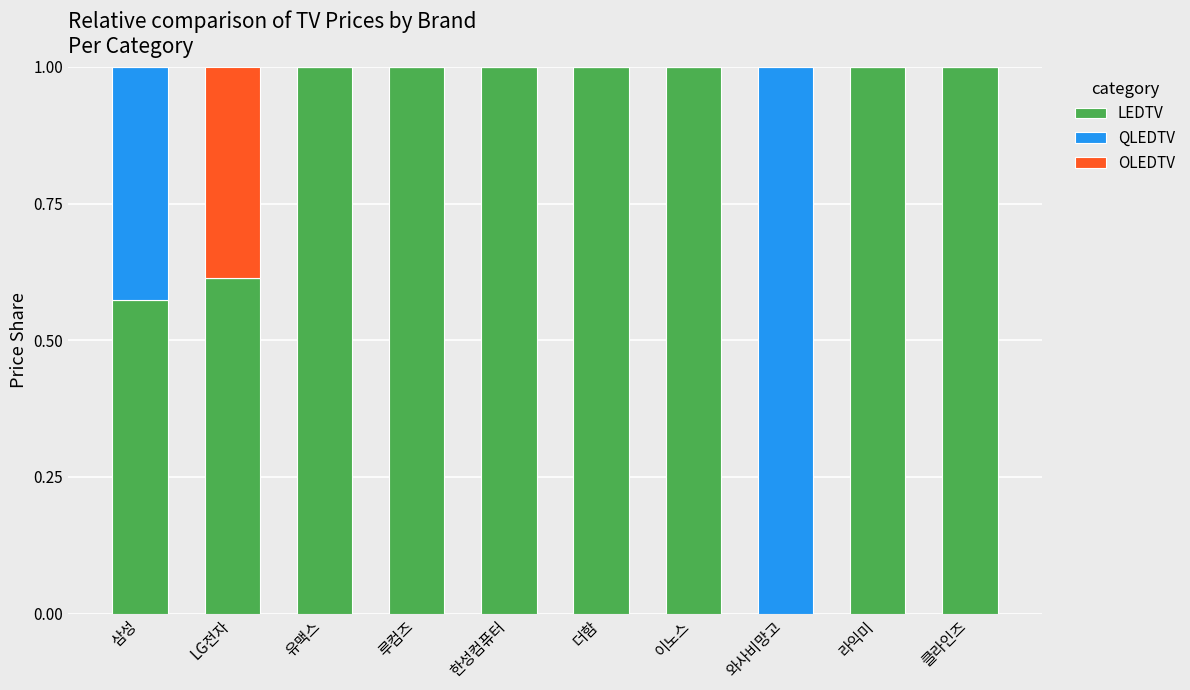

What is the total value across all series at 루컴즈?

1.0